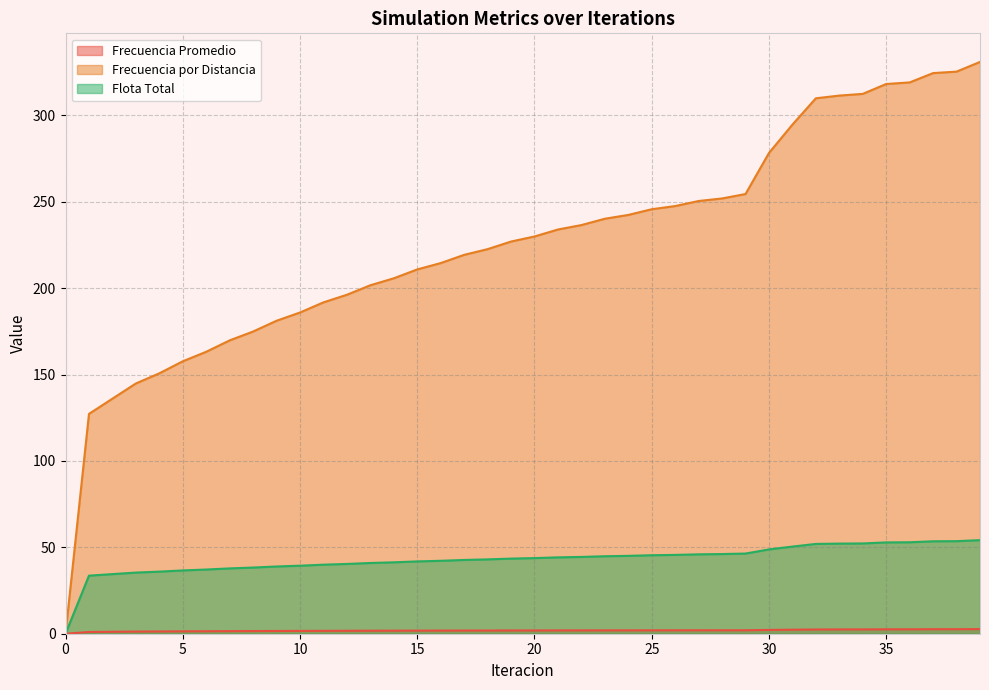

What is the value of the Frecuencia Promedio point at the 4th from the left?

1.2